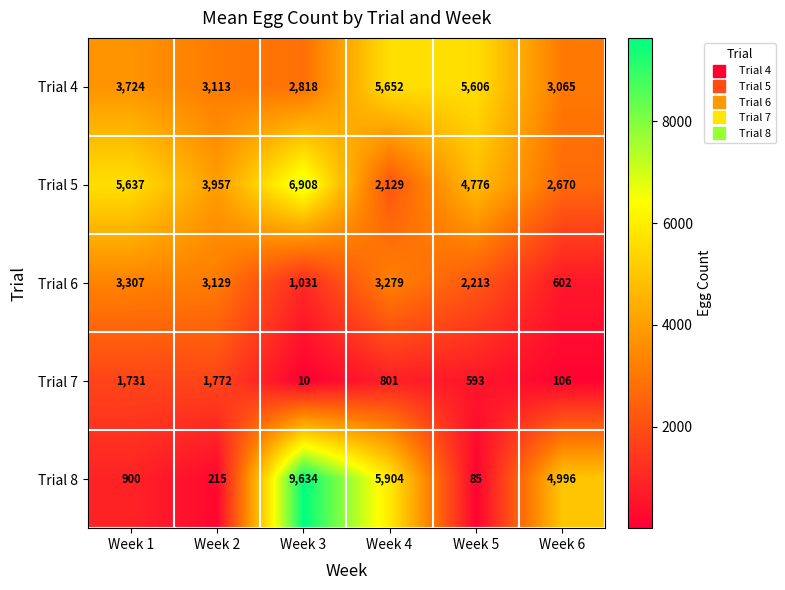

Rank the series by their maximum value, from lowest to highest.

Trial 7, Trial 6, Trial 4, Trial 5, Trial 8